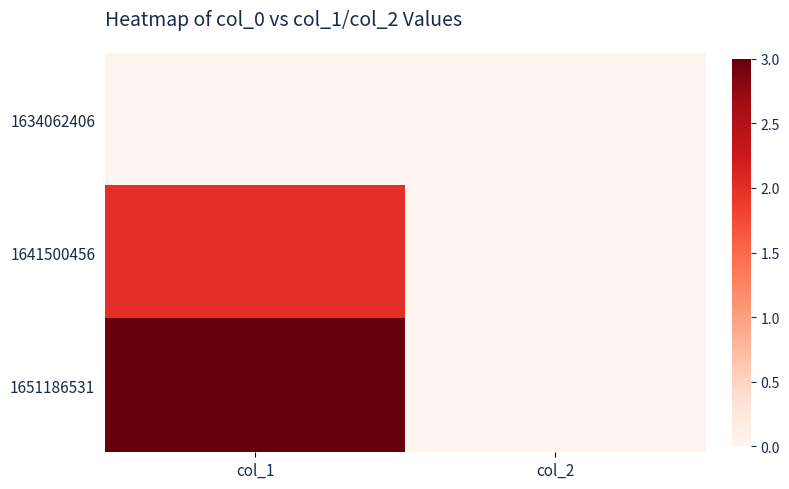

How many distinct data groups are displayed?

3